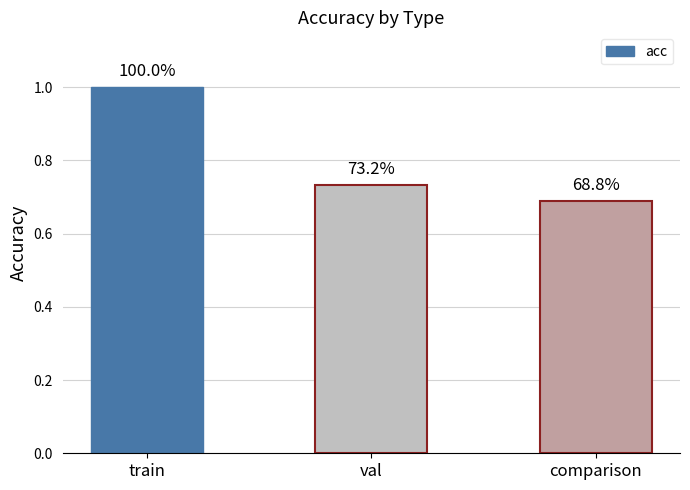

How many bars are there in total?

3